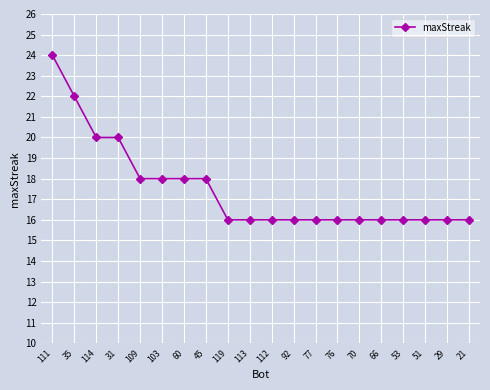

The value at 92 is 16. True or false?

True